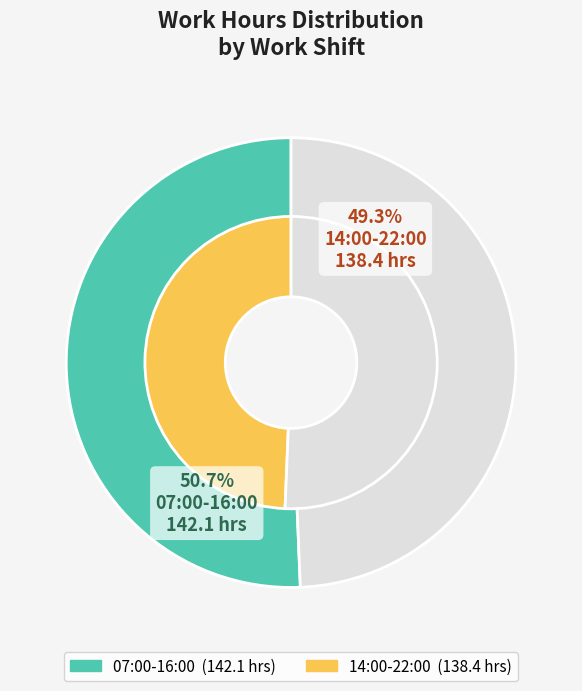

Is OT (m) the majority of the pie?

No